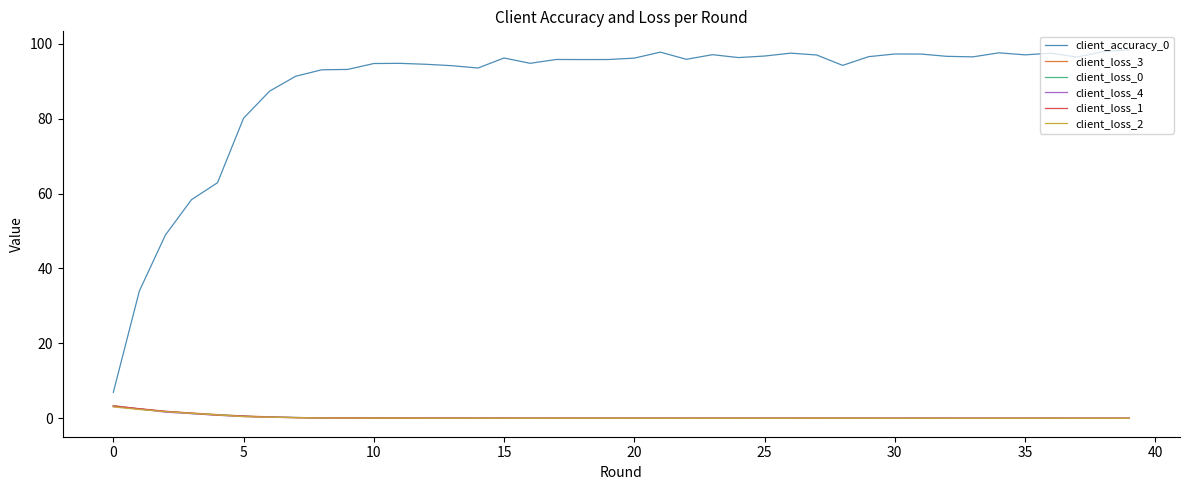

What is the highest value of the client_loss_3 series?

3.4